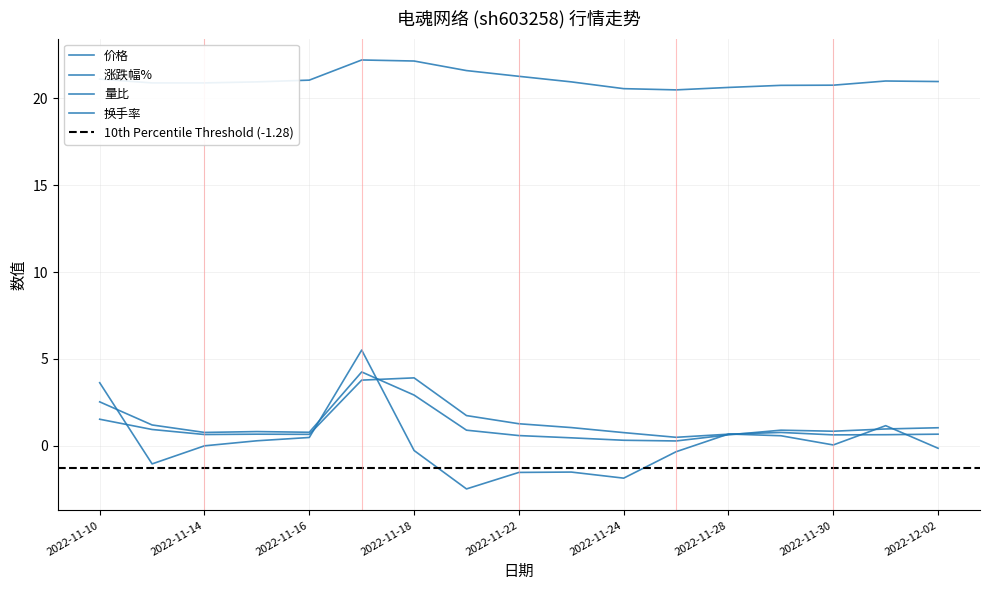

How many data points does each series have?

17